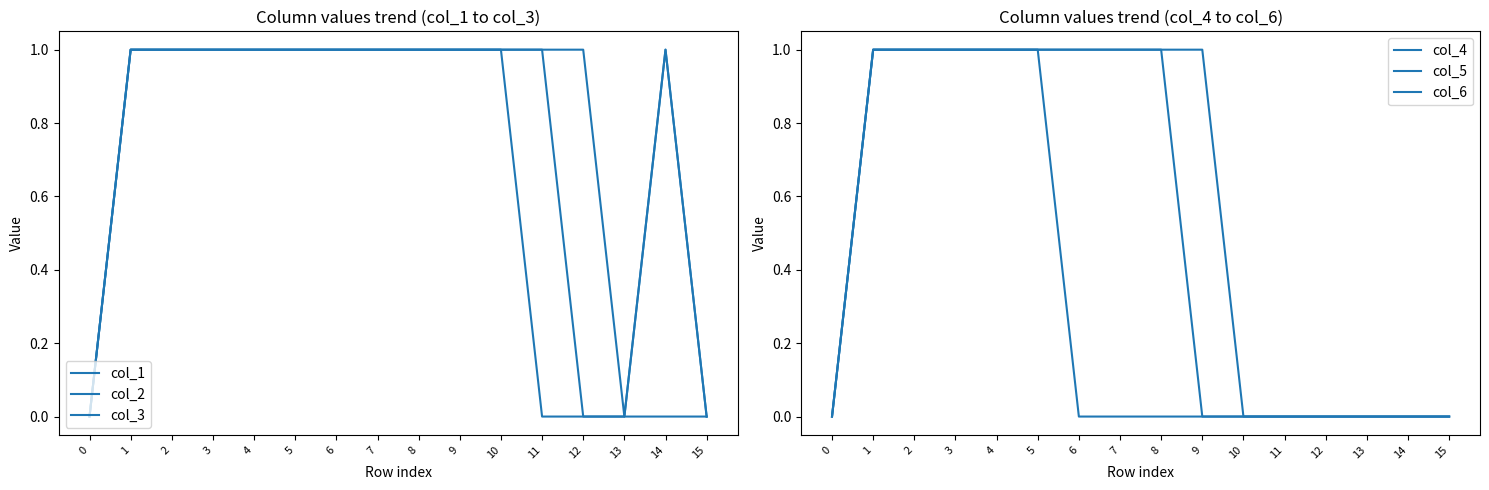

Rank the series by their maximum value, from lowest to highest.

col_1, col_2, col_3, col_4, col_5, col_6